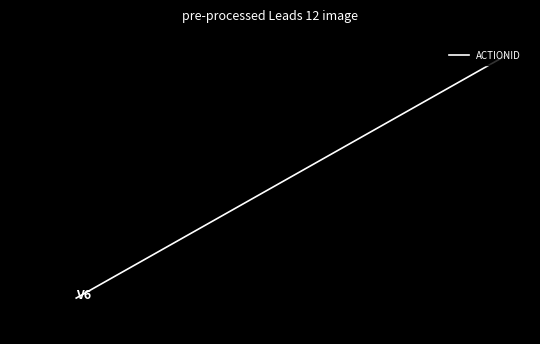

What is the change in value from 0.0 to 2.0?

+2